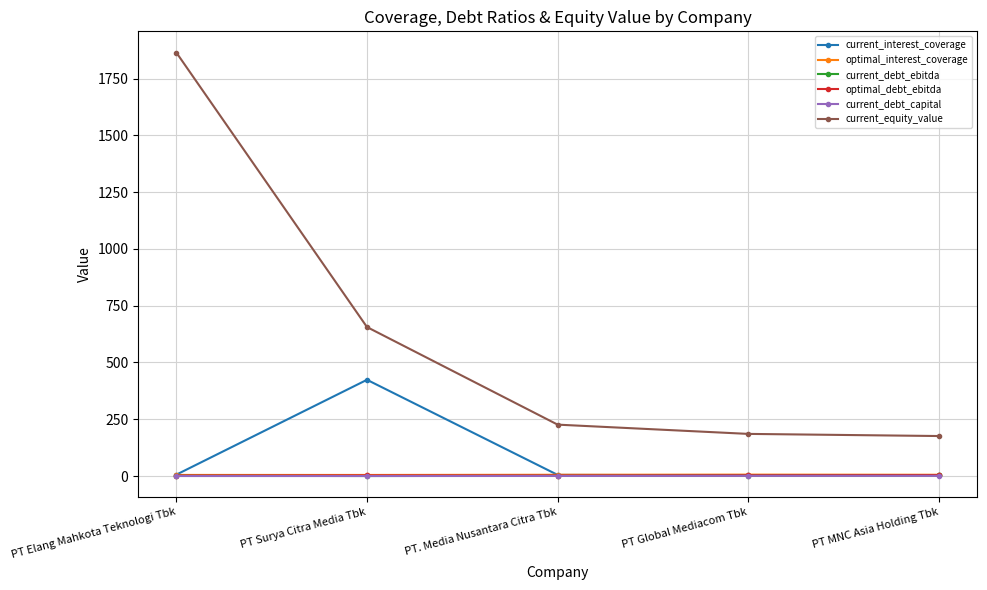

The current_equity_value series shows 38.1 at PT MNC Asia Holding Tbk. True or false?

False